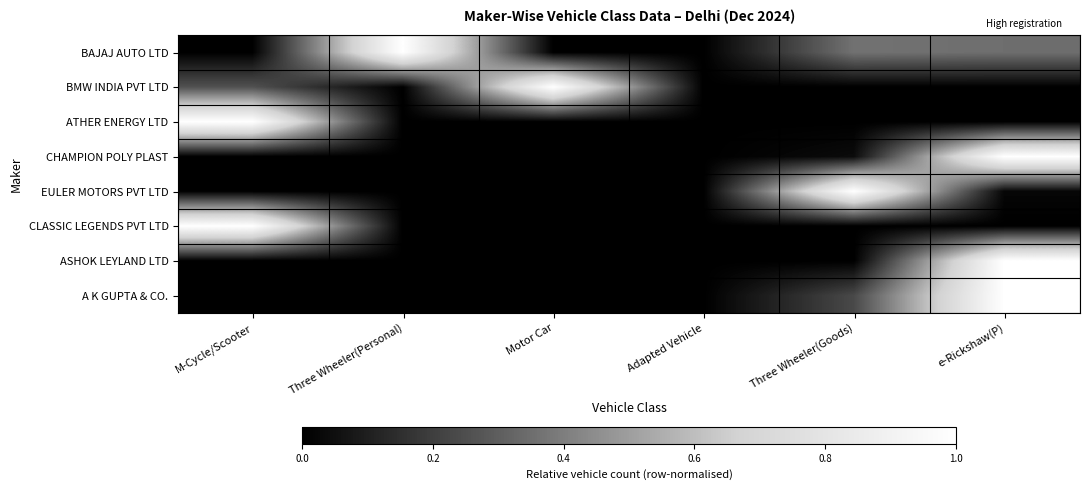

Reading left to right, list all the values displayed in this chart.

BAJAJ AUTO LTD: M-Cycle/Scooter=0.0	Three Wheeler(Personal)=1.0	Motor Car=0.0	Adapted Vehicle=0.0	Three Wheeler(Goods)=0.4	e-Rickshaw(P)=0.4
BMW INDIA PVT LTD: M-Cycle/Scooter=0.3	Three Wheeler(Personal)=0.0	Motor Car=1.0	Adapted Vehicle=0.0	Three Wheeler(Goods)=0.0	e-Rickshaw(P)=0.0
ATHER ENERGY LTD: M-Cycle/Scooter=1.0	Three Wheeler(Personal)=0.0	Motor Car=0.0	Adapted Vehicle=0.0	Three Wheeler(Goods)=0.0	e-Rickshaw(P)=0.0
CHAMPION POLY PLAST: M-Cycle/Scooter=0.0	Three Wheeler(Personal)=0.0	Motor Car=0.0	Adapted Vehicle=0.0	Three Wheeler(Goods)=0.0	e-Rickshaw(P)=1.0
EULER MOTORS PVT LTD: M-Cycle/Scooter=0.0	Three Wheeler(Personal)=0.0	Motor Car=0.0	Adapted Vehicle=0.0	Three Wheeler(Goods)=1.0	e-Rickshaw(P)=0.0
CLASSIC LEGENDS PVT LTD: M-Cycle/Scooter=1.0	Three Wheeler(Personal)=0.0	Motor Car=0.0	Adapted Vehicle=0.0	Three Wheeler(Goods)=0.0	e-Rickshaw(P)=0.0
ASHOK LEYLAND LTD: M-Cycle/Scooter=0.0	Three Wheeler(Personal)=0.0	Motor Car=0.0	Adapted Vehicle=0.0	Three Wheeler(Goods)=0.0	e-Rickshaw(P)=1.0
A K GUPTA & CO.: M-Cycle/Scooter=0.0	Three Wheeler(Personal)=0.0	Motor Car=0.0	Adapted Vehicle=0.0	Three Wheeler(Goods)=0.2	e-Rickshaw(P)=1.0